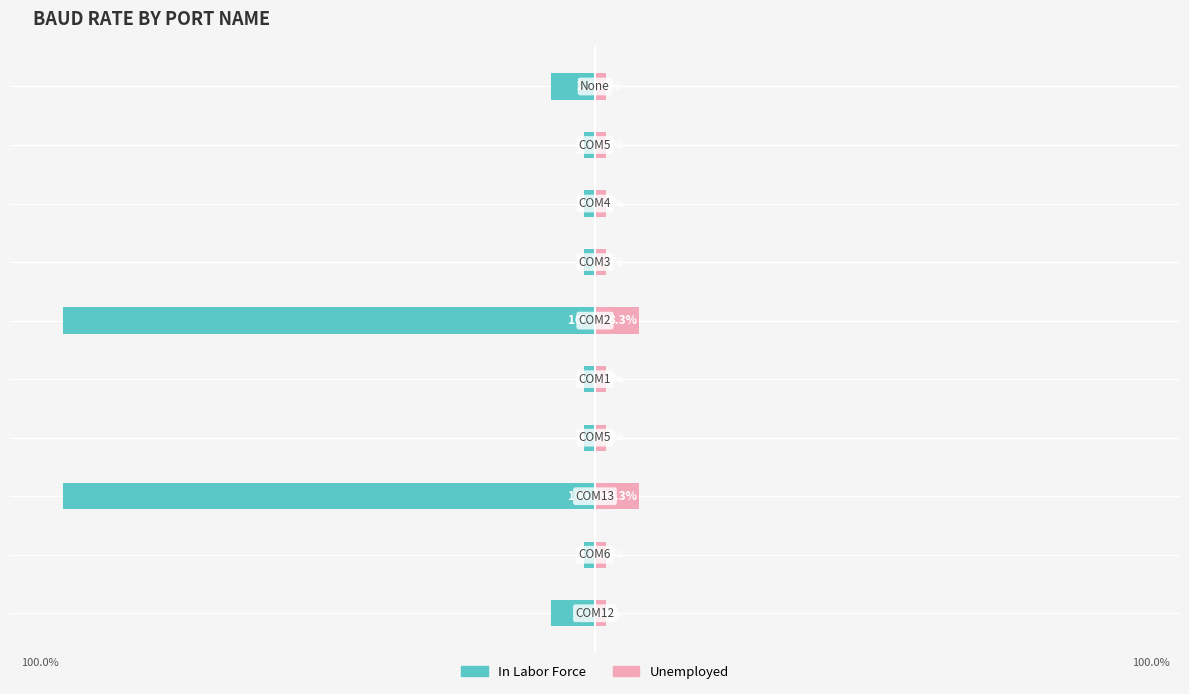

What are all the series names shown in the legend?

In Labor Force, Unemployed